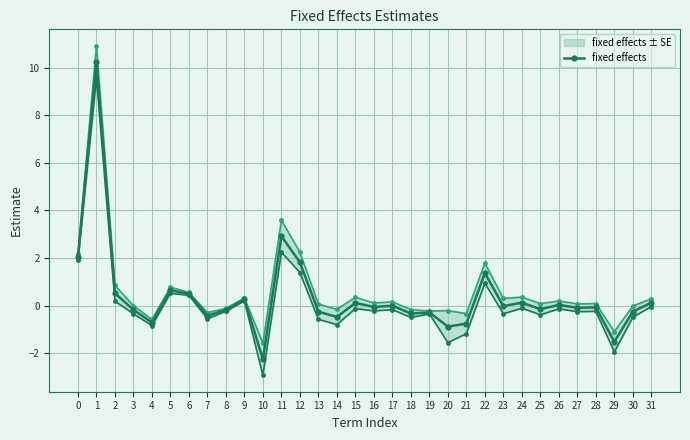

List the labels in order of value, largest first.

1, 11, 0, 12, 22, 5, 2, 6, 9, 24, 31, 15, 26, 17, 23, 16, 28, 27, 25, 3, 8, 30, 13, 19, 18, 7, 14, 4, 21, 20, 29, 10